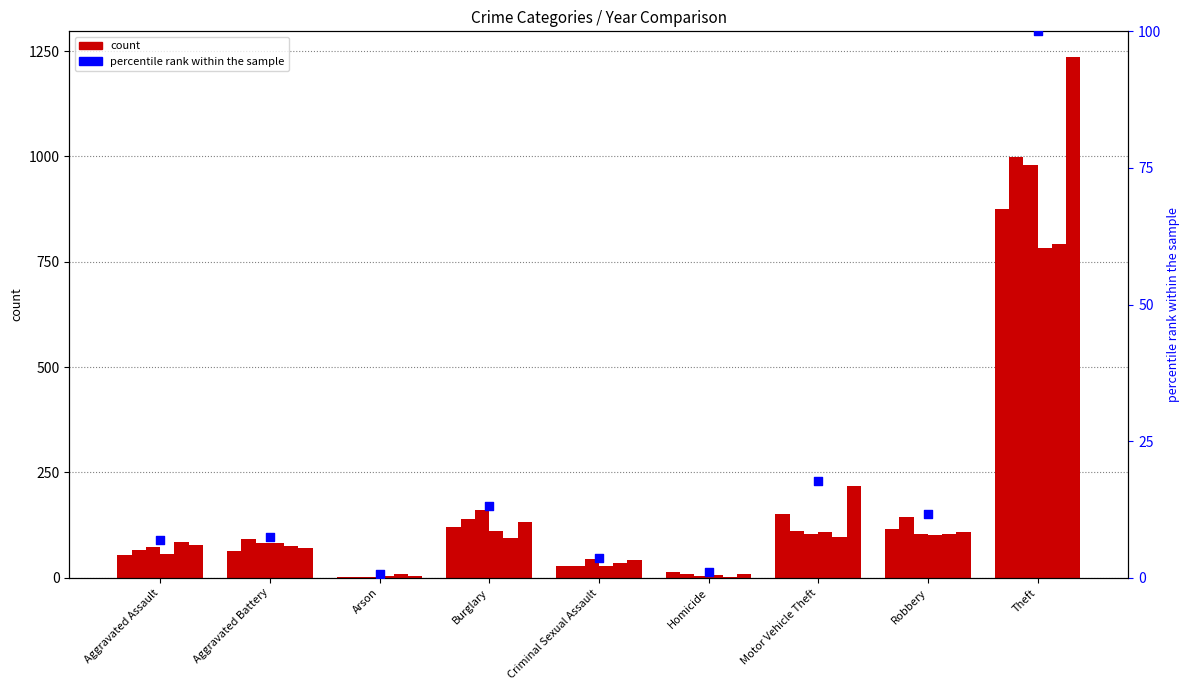

Approximately how many times larger is the value at Aggravated Battery compared to Homicide?

7.2